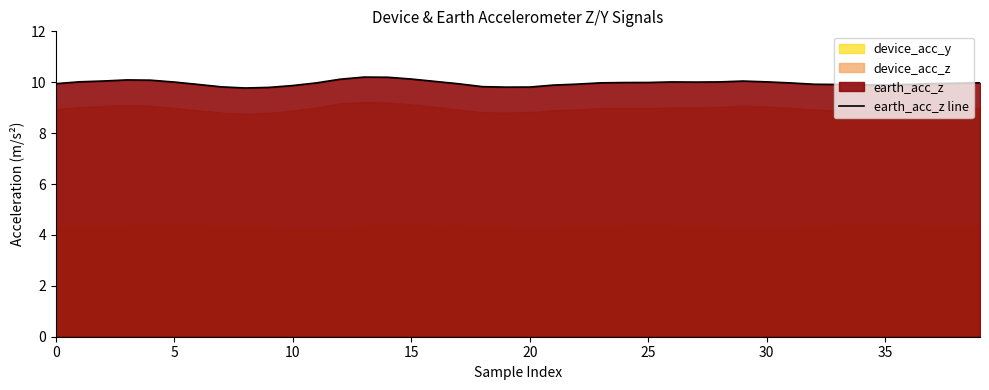

What is the value of the 35th point from the left?

9.9